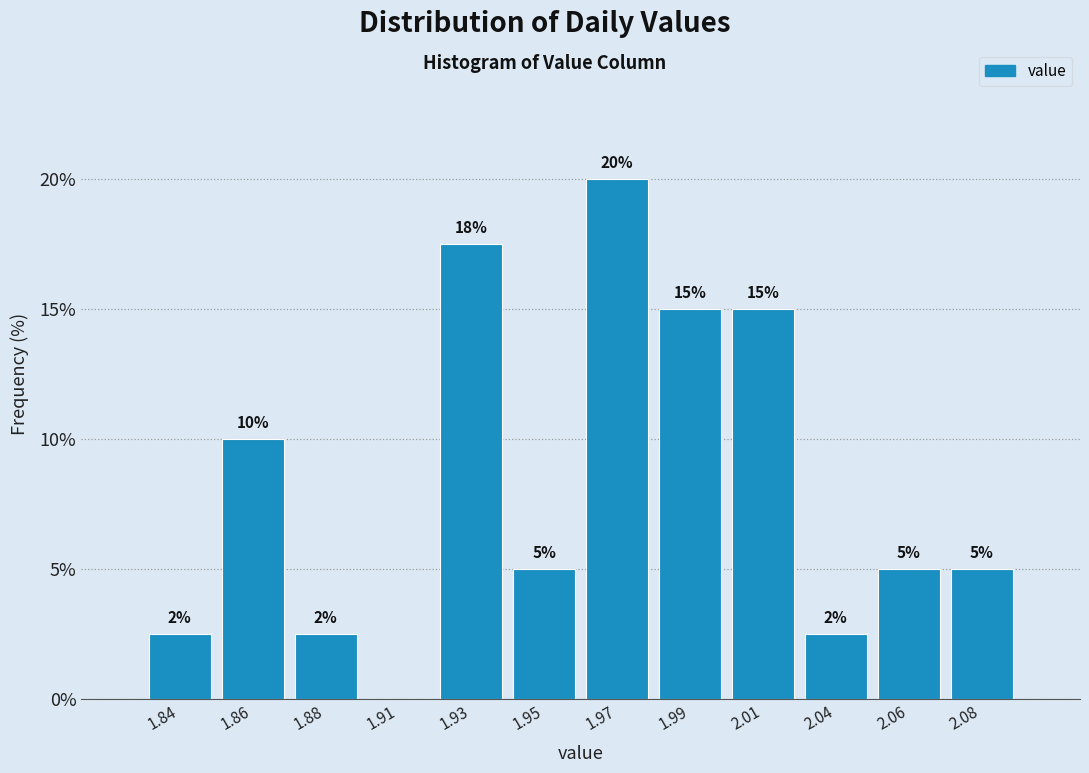

At which label is the value closest to 10?

1.86